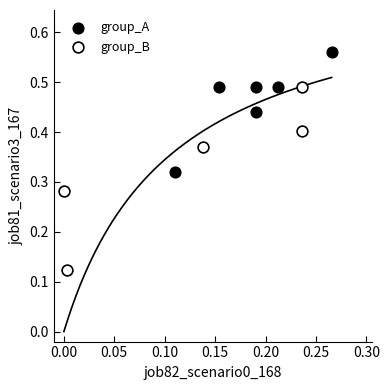

Which series has the largest Y range (max minus min)?

group_B